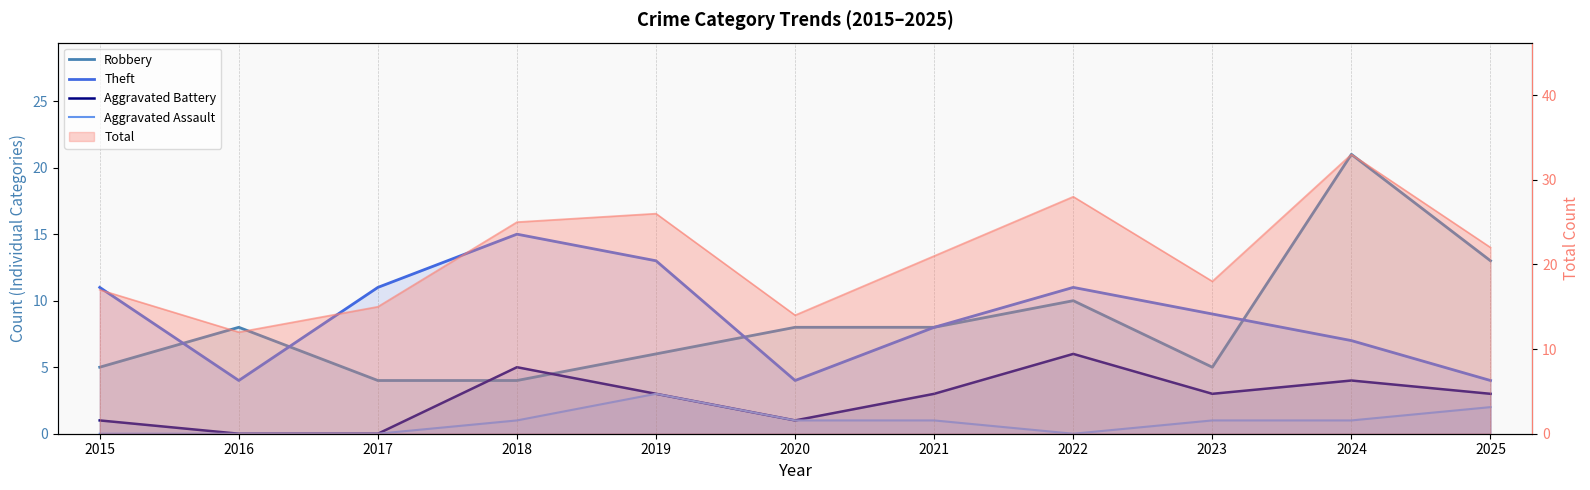

Reading left to right, extract all data points from this chart.

Robbery: 5	8	4	4	6	8	8	10	5	21	13
Theft: 11	4	11	15	13	4	8	11	9	7	4
Aggravated Battery: 1	0	0	5	3	1	3	6	3	4	3
Aggravated Assault: 0	0	0	1	3	1	1	0	1	1	2